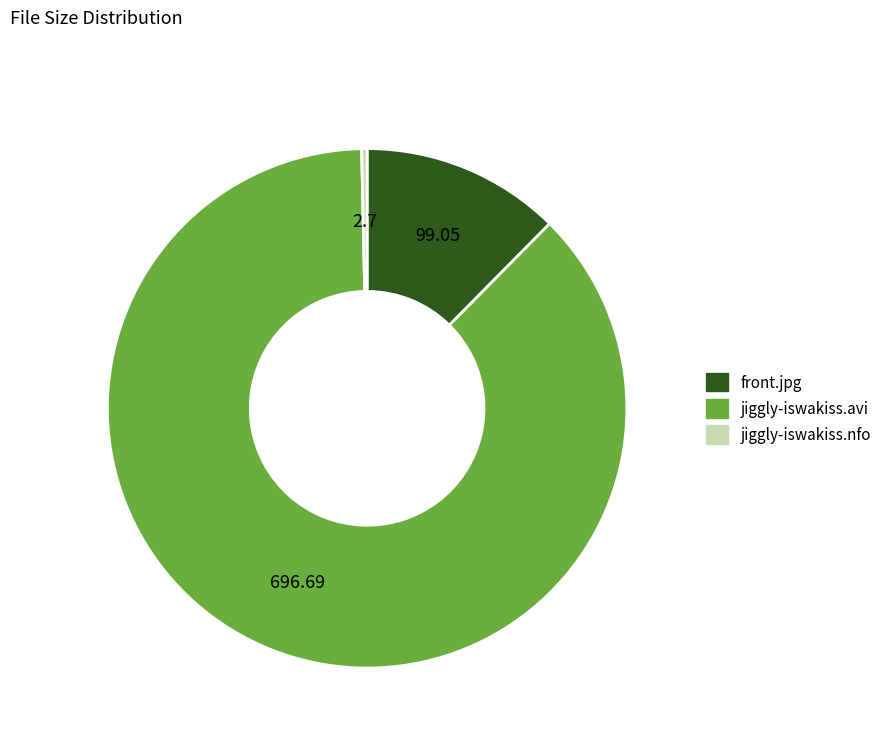

Which category accounts for the majority?

jiggly-iswakiss.avi